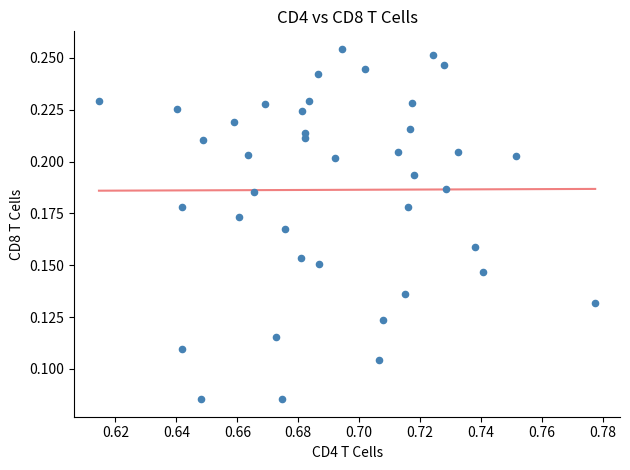

How many data points are displayed?

40